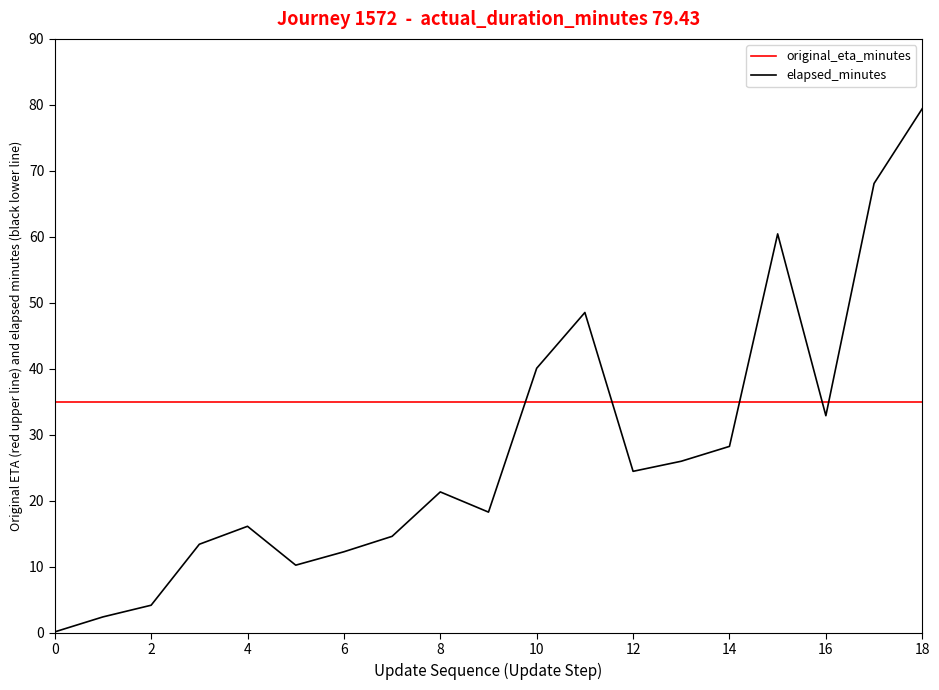

What is the minimum value for original_eta_minutes?

35.0